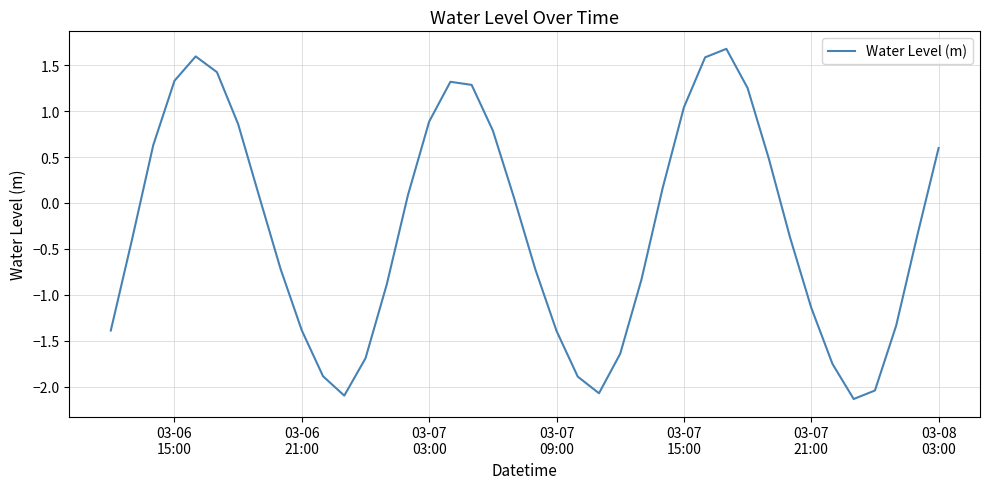

What is the smallest value displayed?

-2.1